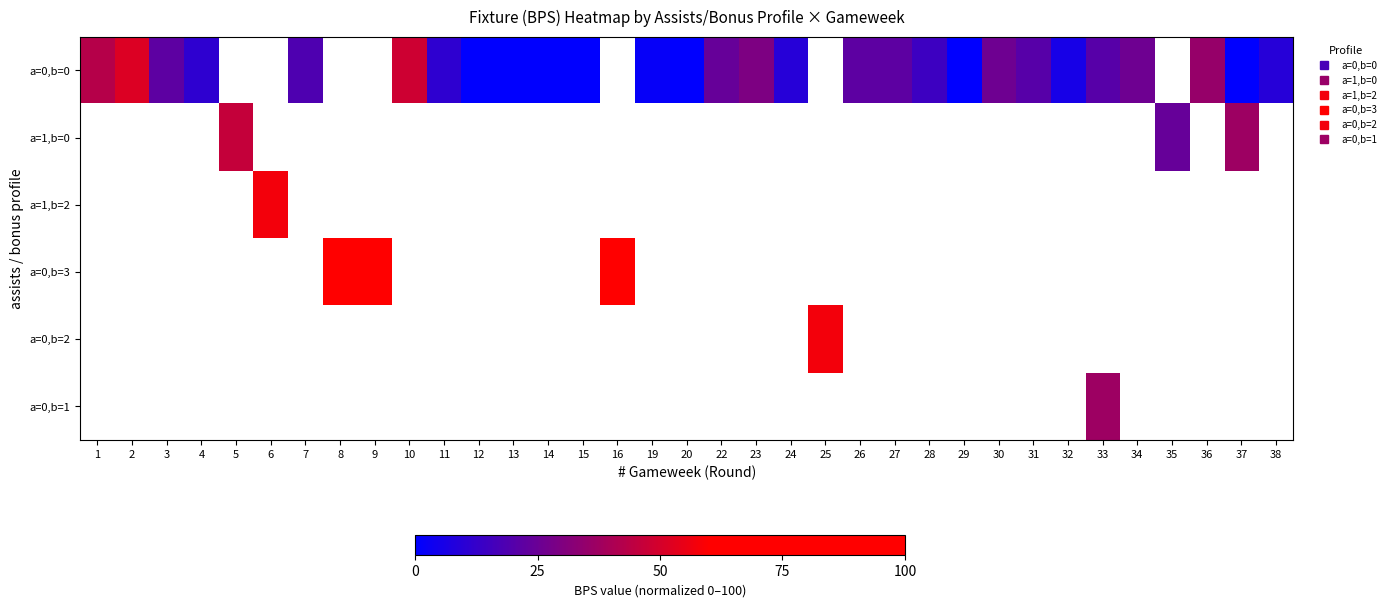

Is it true that row_1 equals 46.3 at 5?

True